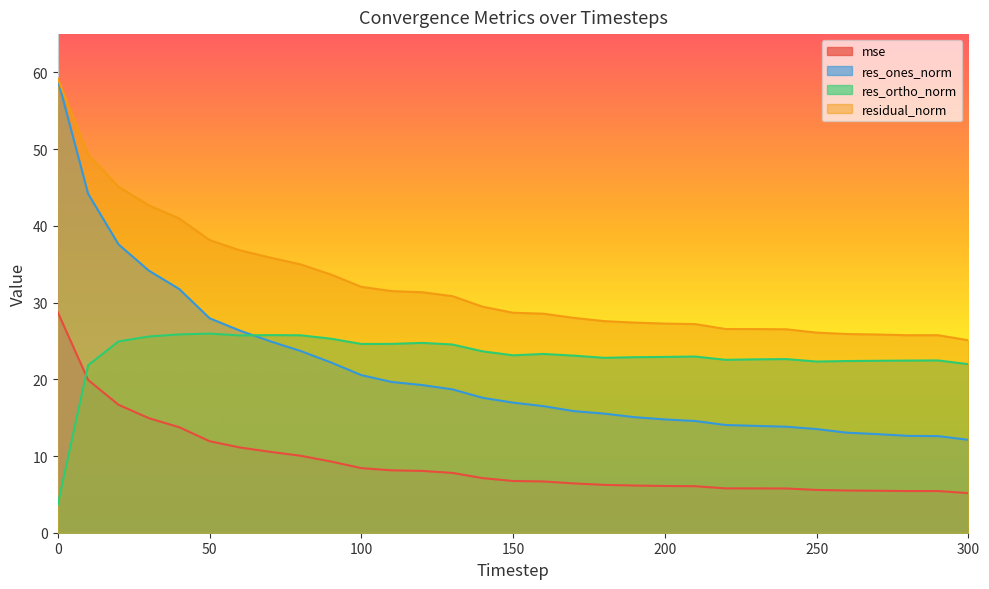

Which series has the largest range (max minus min)?

res_ones_norm